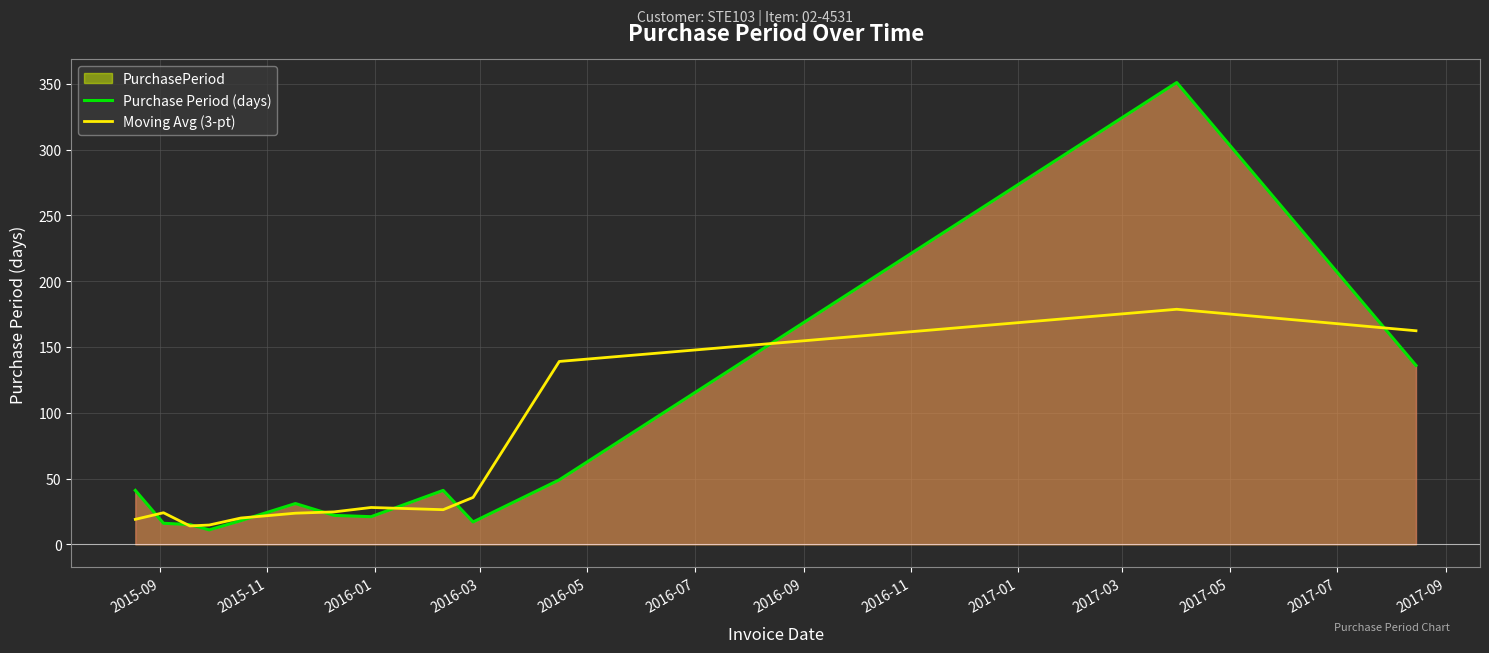

Which series has the widest spread of values?

Purchase Period (days)